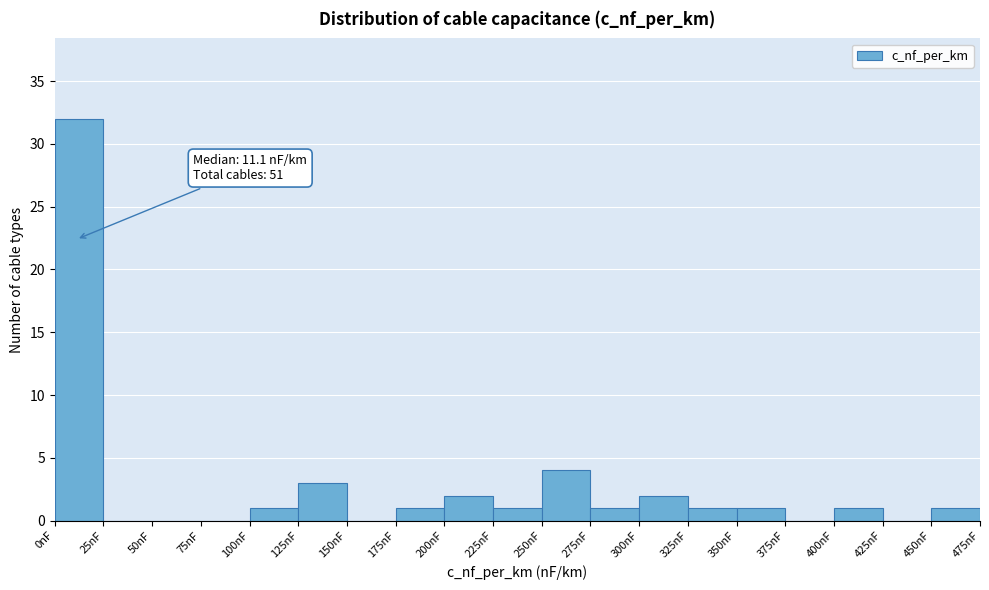

Which range on the x-axis has the tallest bar?

0 to 25